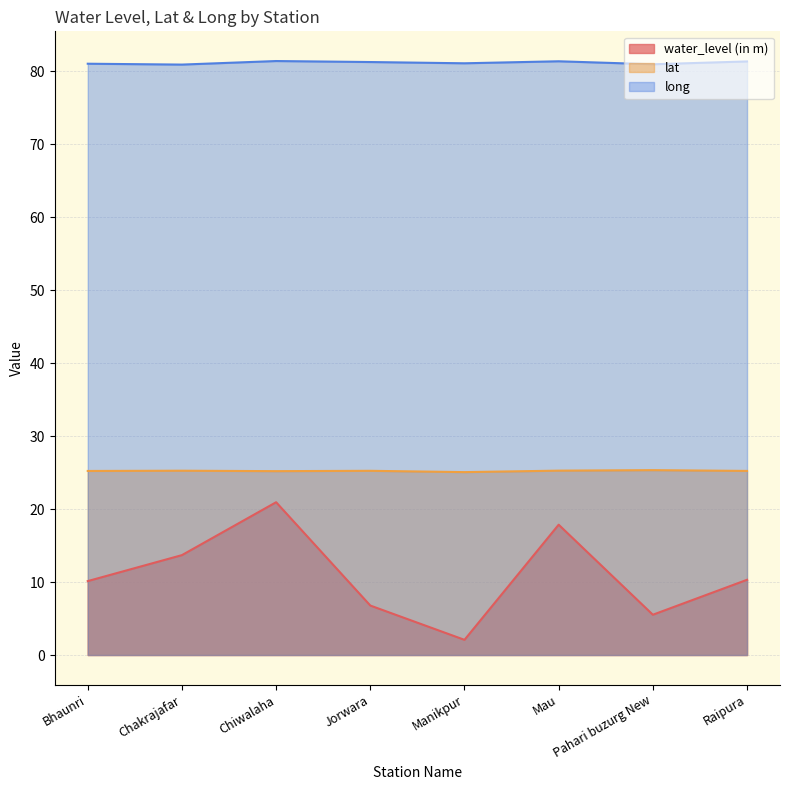

Rank the categories by water_level (in m) value from lowest to highest.

Manikpur, Pahari buzurg New, Jorwara, Bhaunri, Raipura, Chakrajafar, Mau, Chiwalaha